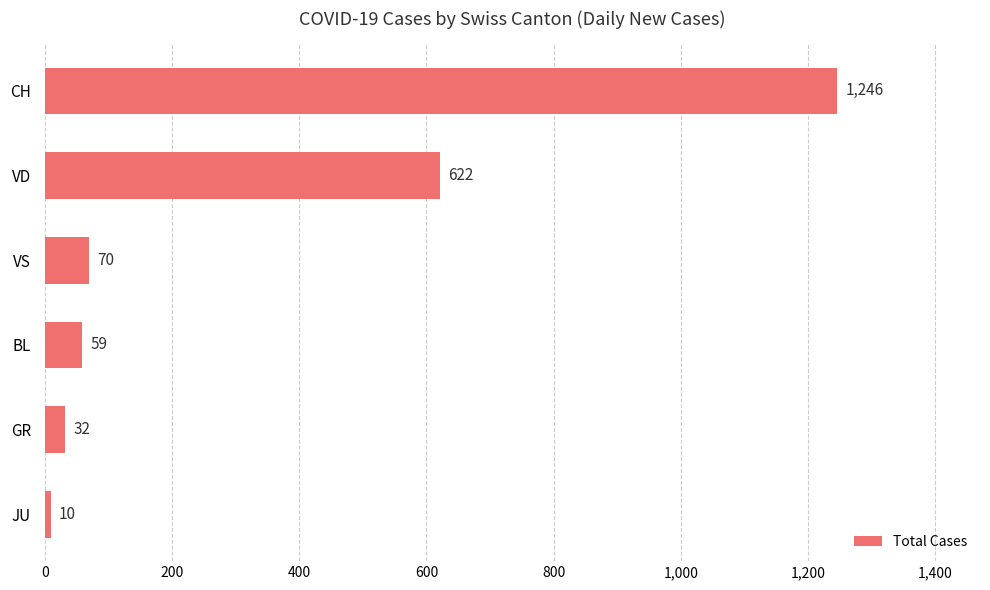

What is the sum of all values?

2039